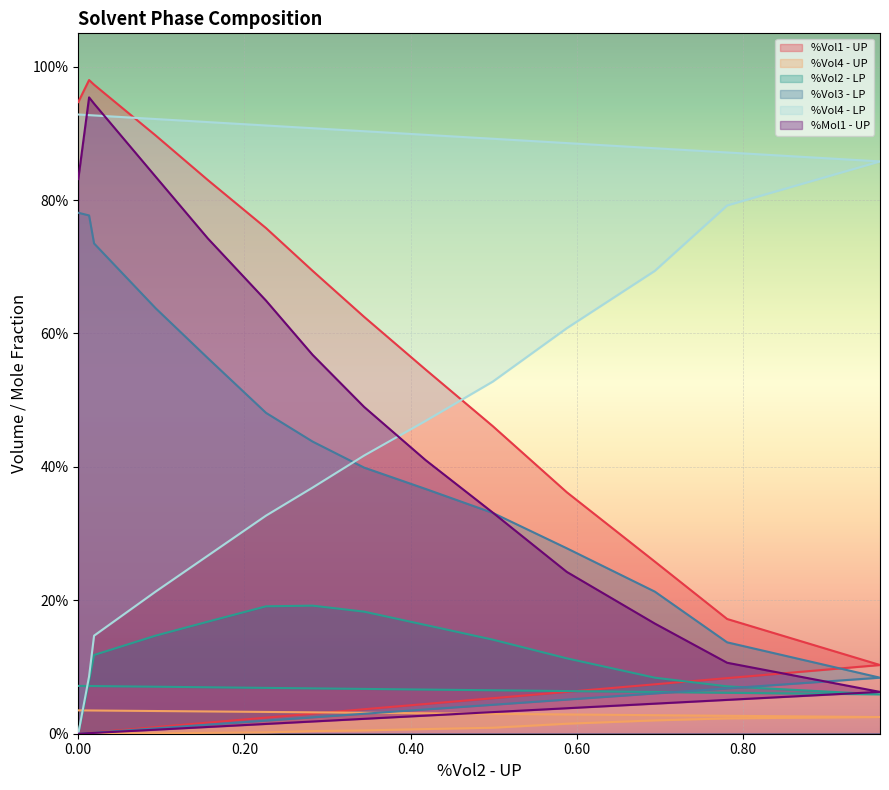

What is the maximum value for %Vol1 - UP?

1.0